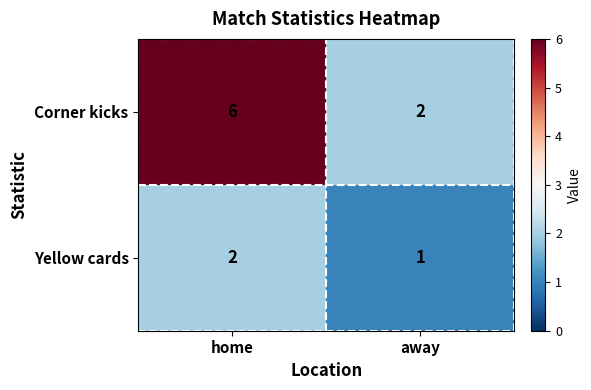

What is the greatest value displayed?

6